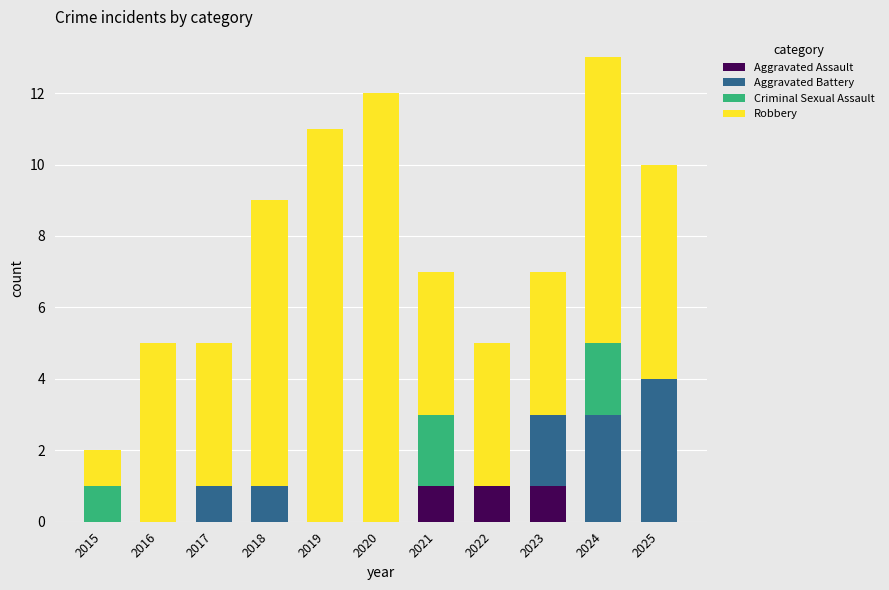

What is the total value across all series at 2019?

11